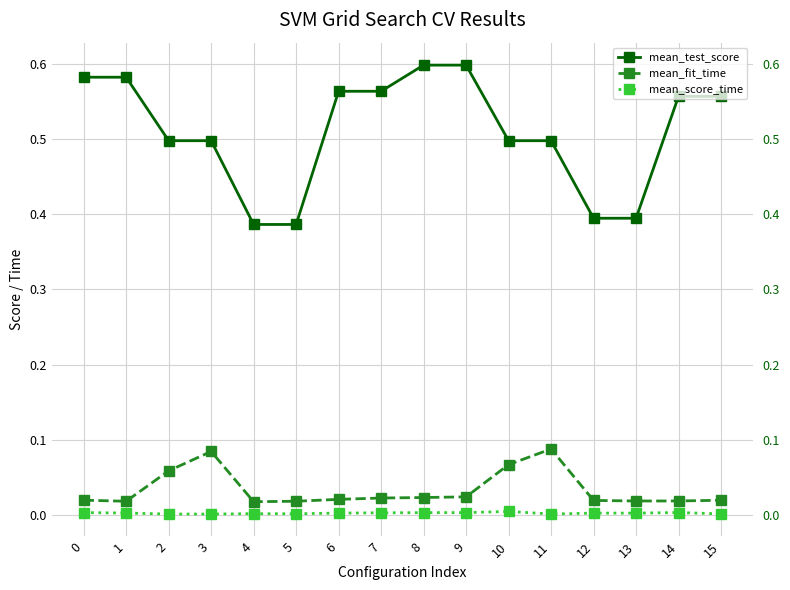

What is the difference between the maximum and minimum values in the mean_test_score series?

0.2